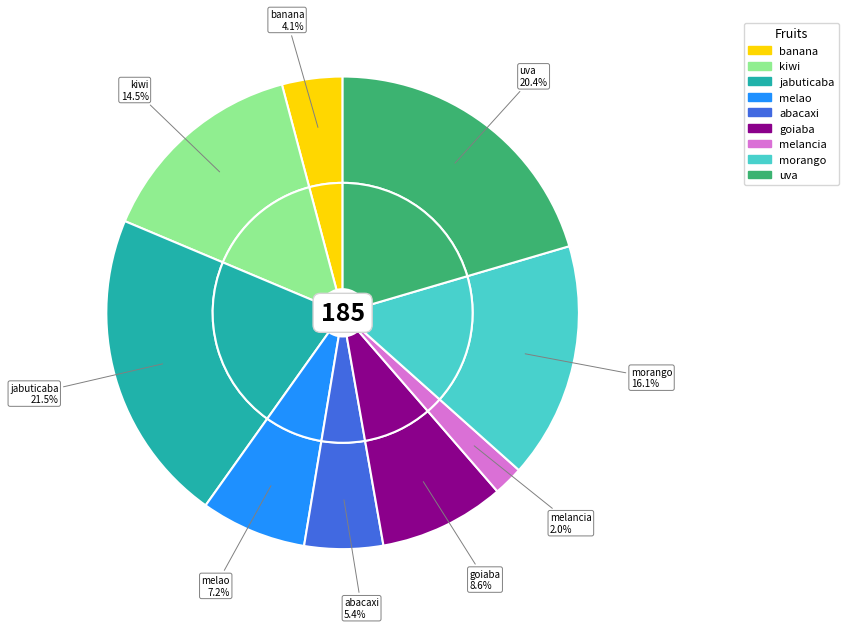

To the nearest percent, what portion does melancia represent?

2%